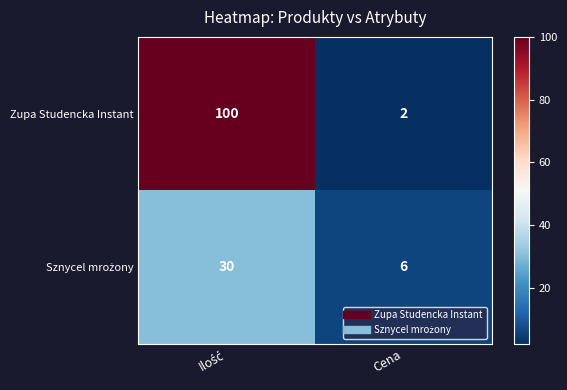

At which category does the chart reach its minimum across all series?

Cena